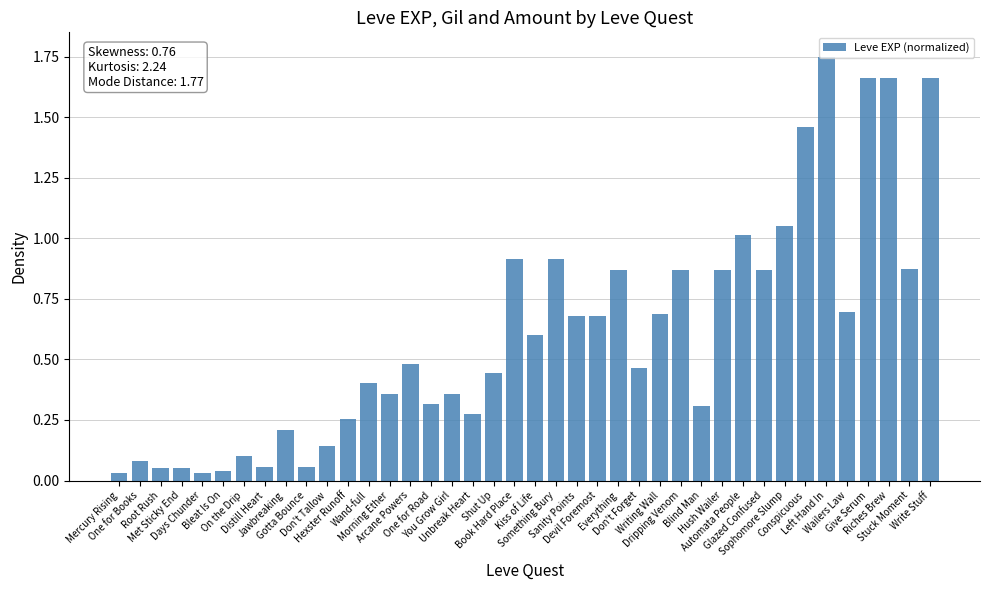

What is the average value?

0.6